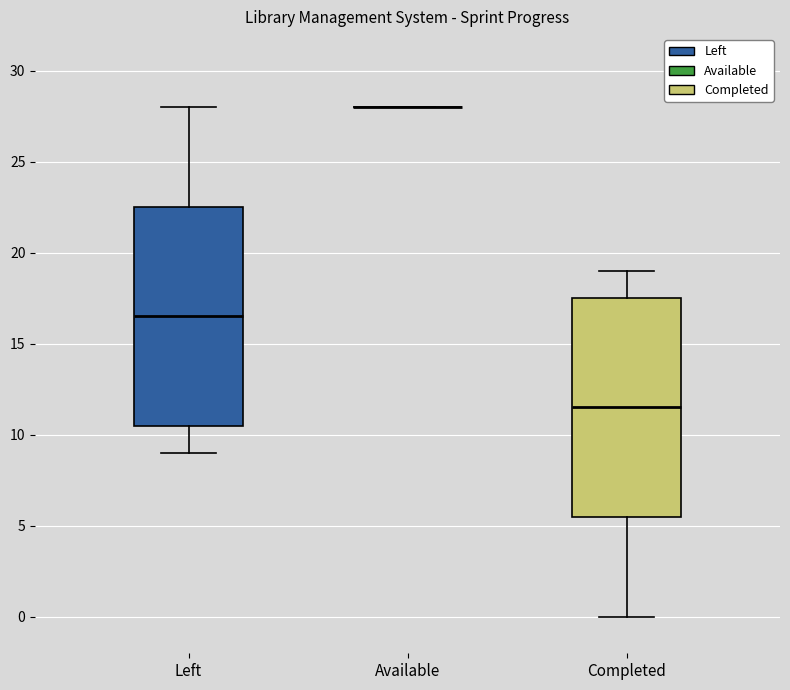

Reading left to right, transcribe this box plot: for each box, give where its median line is, the range the box spans, and where its two whiskers end, as read against the y-axis. The values are not printed on the chart, so give them approximately, as read against the axis.

Left: median 16.5, box 10.5 to 22.5, whiskers 9.0 to 28.0
Available: box collapsed to a line at 28.0, whiskers 28.0 to 28.0
Completed: median 11.5, box 5.5 to 17.5, whiskers 0.0 to 19.0